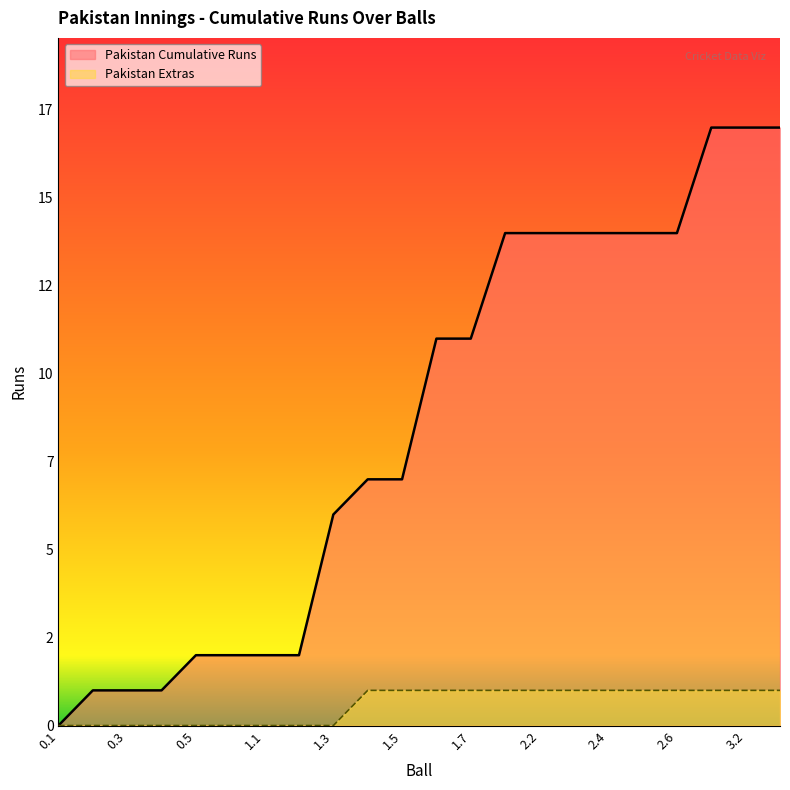

Reading left to right, what are all the values shown in this chart?

Pakistan Cumulative Runs: 0	1	1	1	2	2	2	2	6	7	7	11	11	14	14	14	14	14	14	17	17	17
Pakistan Extras: 0	0	0	0	0	0	0	0	0	1	1	1	1	1	1	1	1	1	1	1	1	1